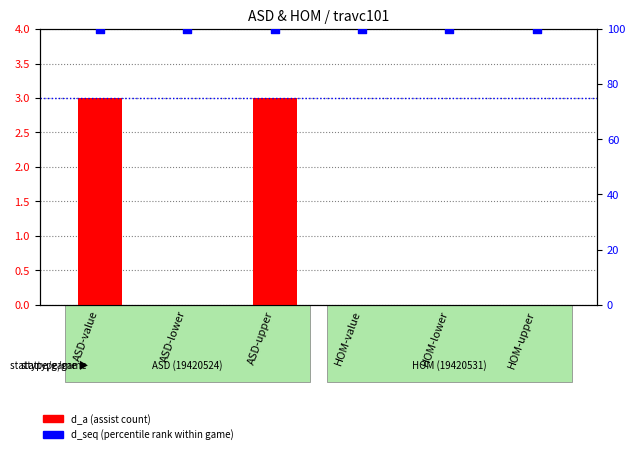

At which category is the sum across all series the highest?

ASD-value